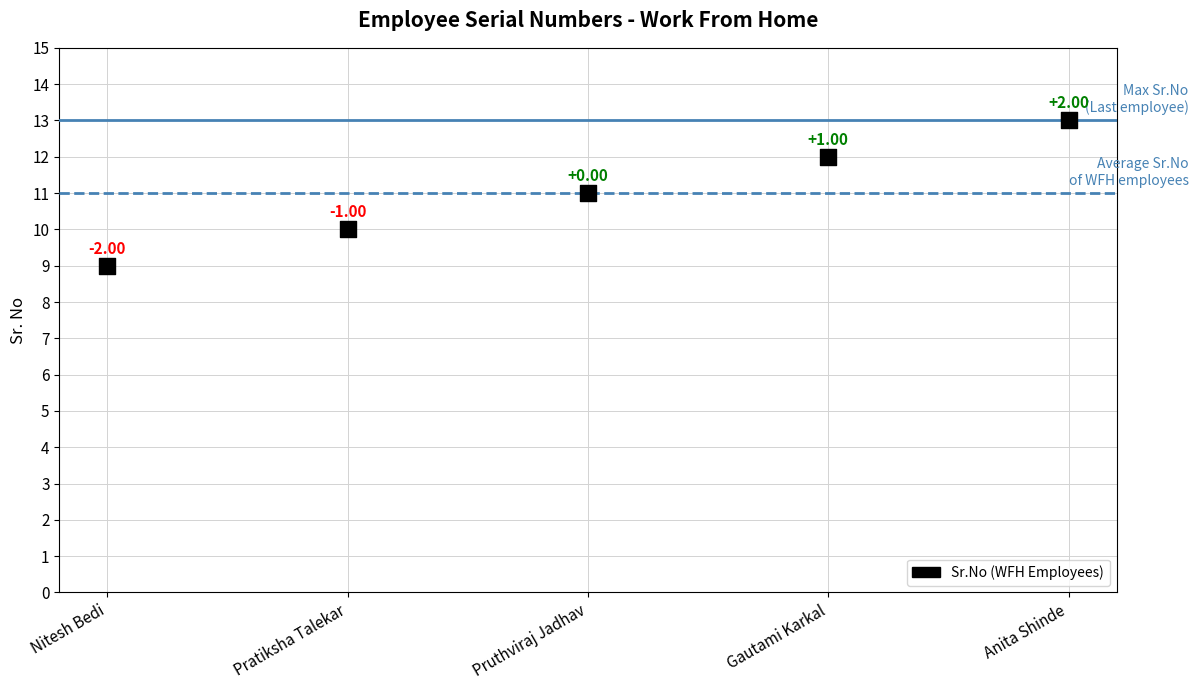

What is the average Y value?

11